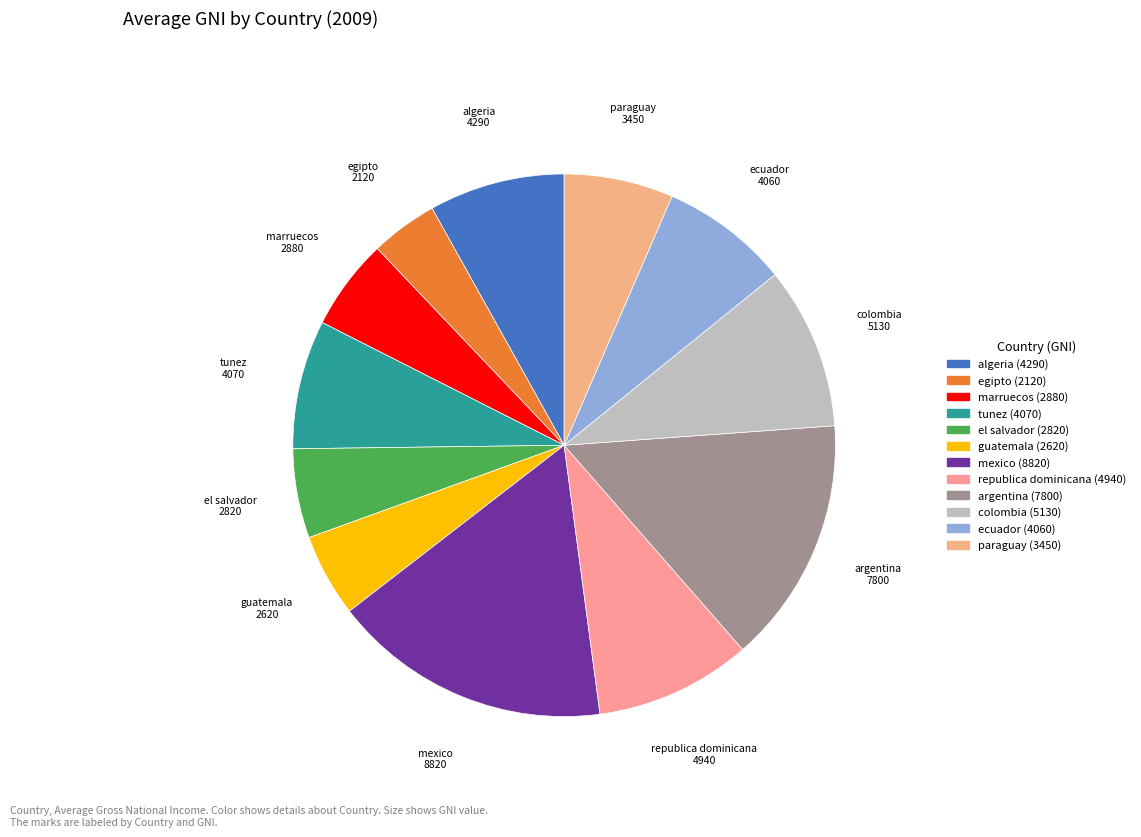

What is the ratio of the value at algeria to the value at ecuador?

1.1